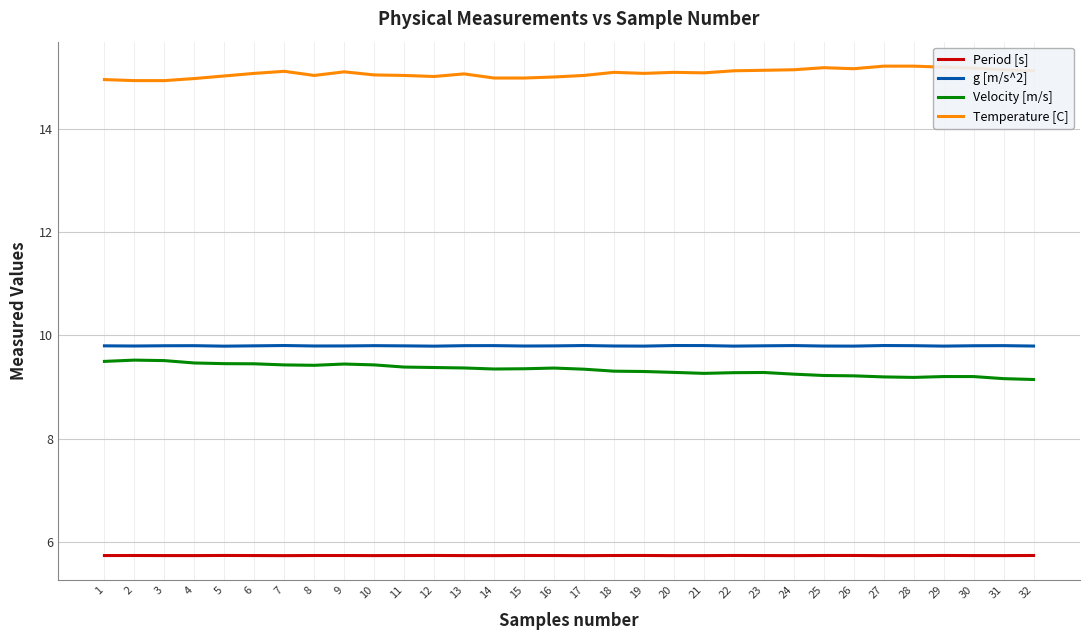

How many lines are shown in the chart?

4